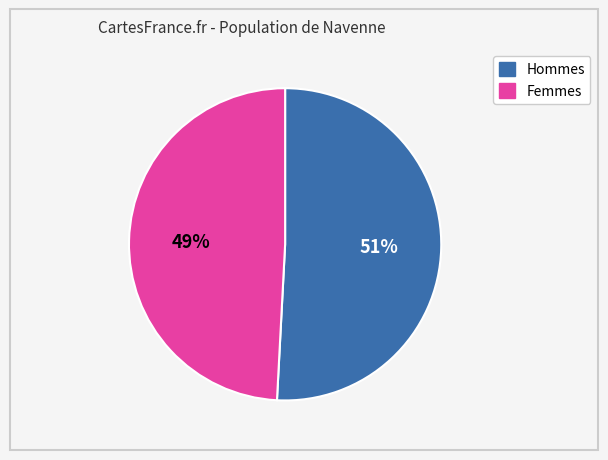

How many segments does this pie chart have?

2